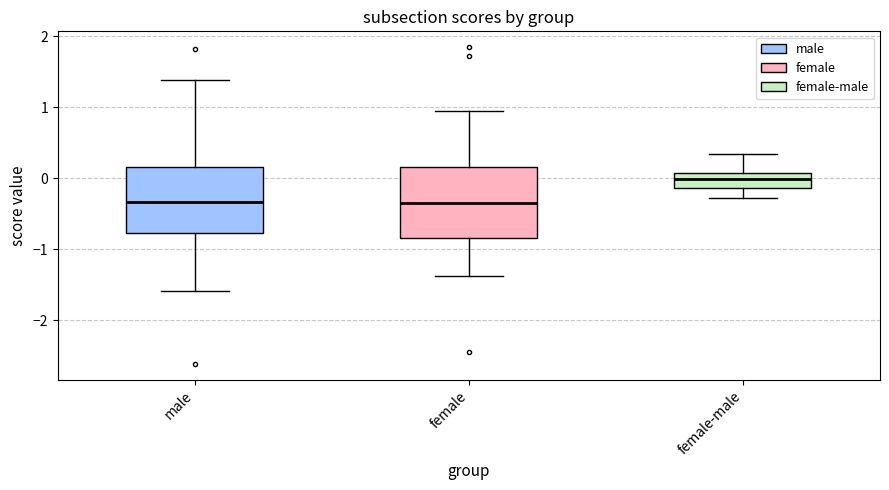

Reading left to right, transcribe this box plot: for each box, give where its median line is, the range the box spans, and where its two whiskers end, as read against the y-axis. The values are not printed on the chart, so give them approximately, as read against the axis.

male: median -0.3, box -0.8 to 0.2, whiskers -1.6 to 1.4
female: median -0.4, box -0.8 to 0.2, whiskers -1.4 to 1.0
female-male: median 0.0, box -0.1 to 0.1, whiskers -0.3 to 0.3